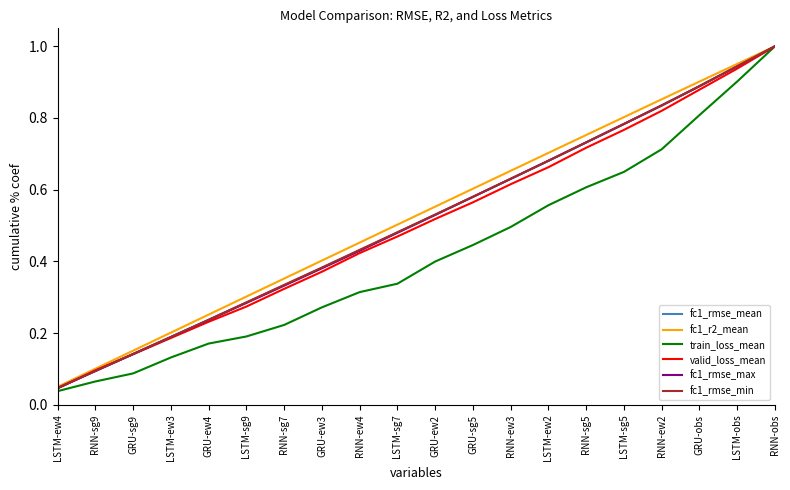

Which series has the largest total across all categories?

fc1_r2_mean